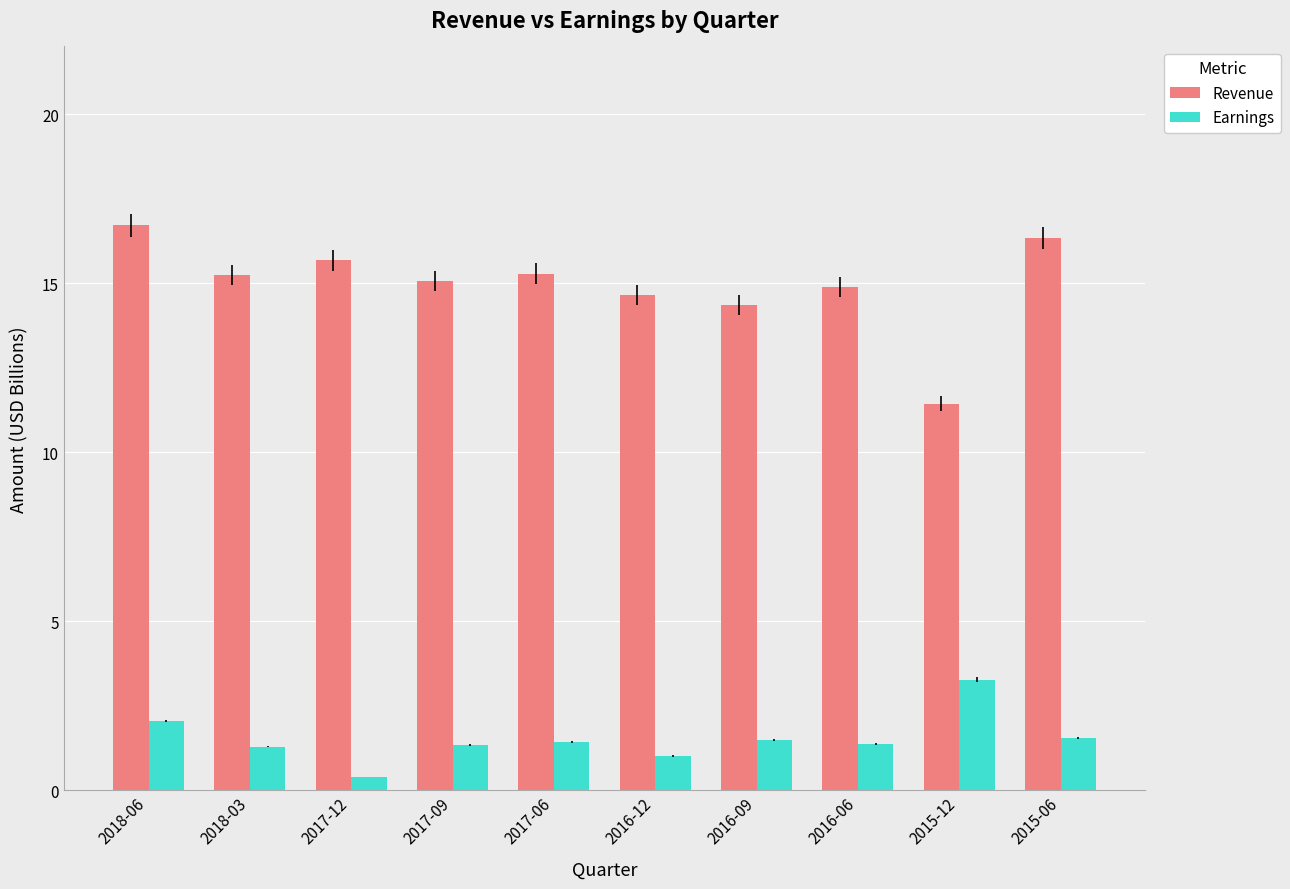

Rank the series by their average value, from highest to lowest.

Revenue, Earnings